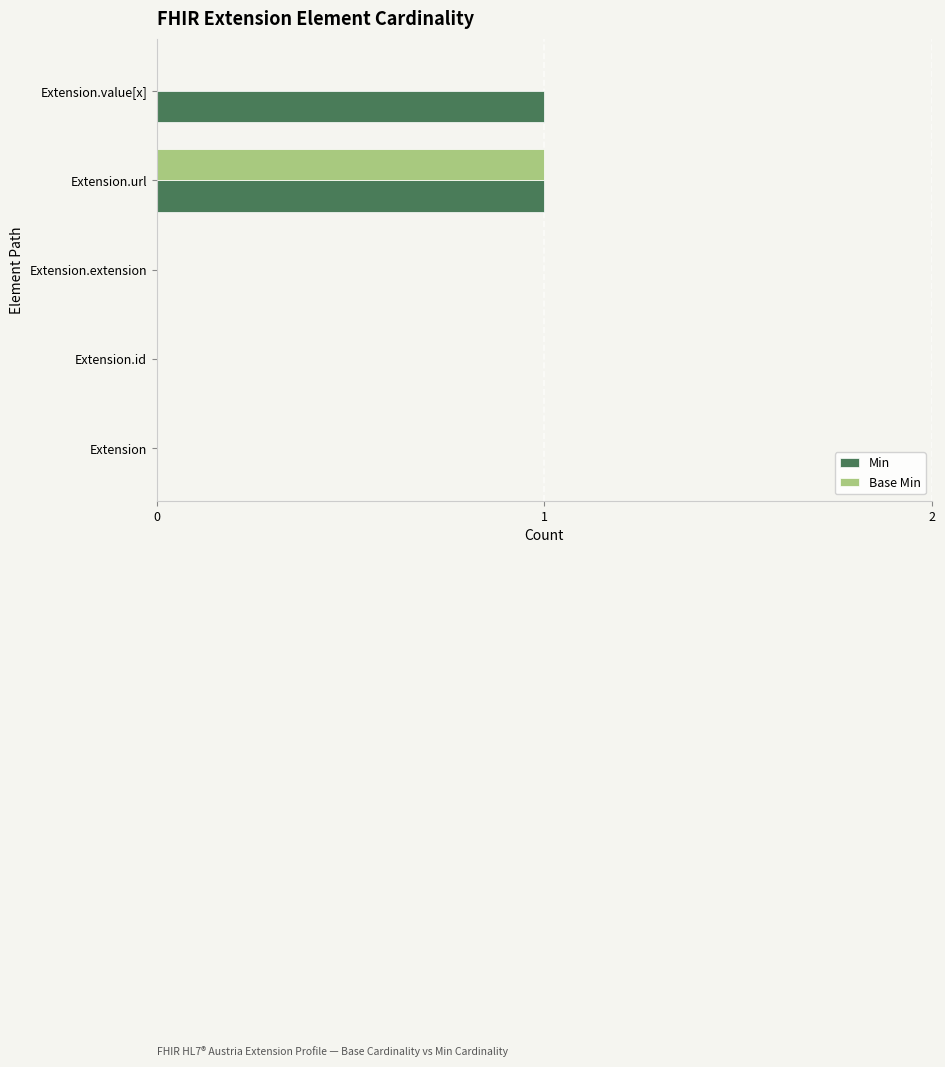

The value of Base Min at Extension is 0. True or false?

True